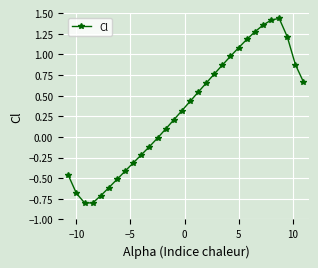

What is the minimum value shown in the chart?

-0.8